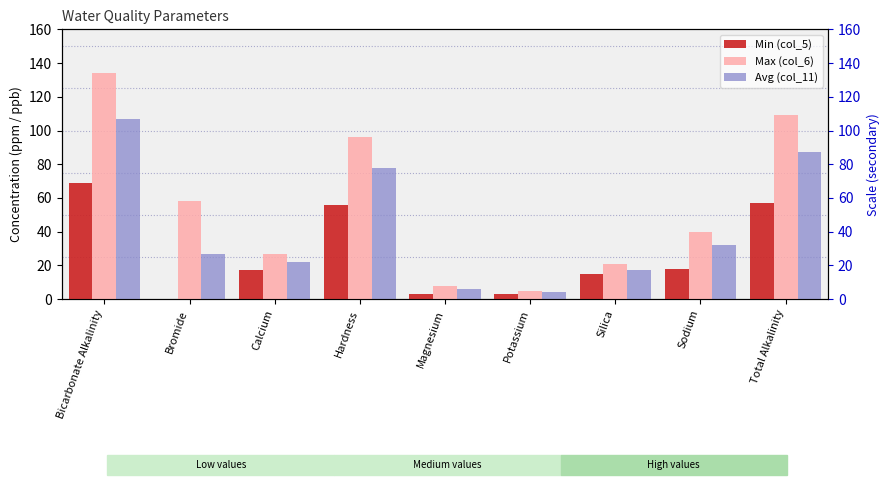

How many data points does each series have?

9